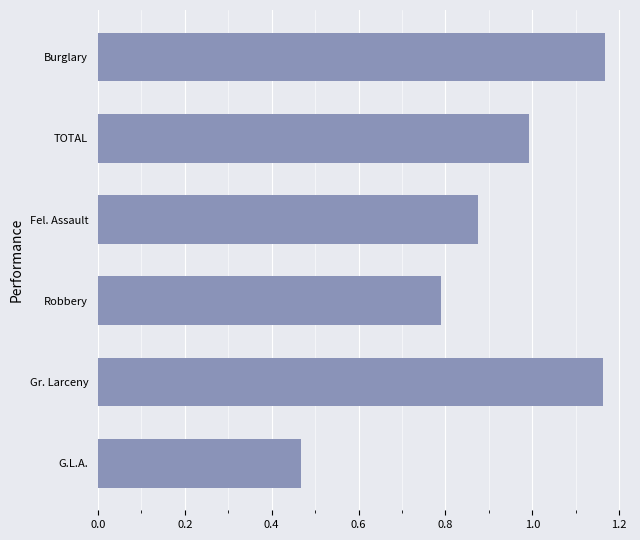

Is it true that the value at Robbery is 0.4?

False